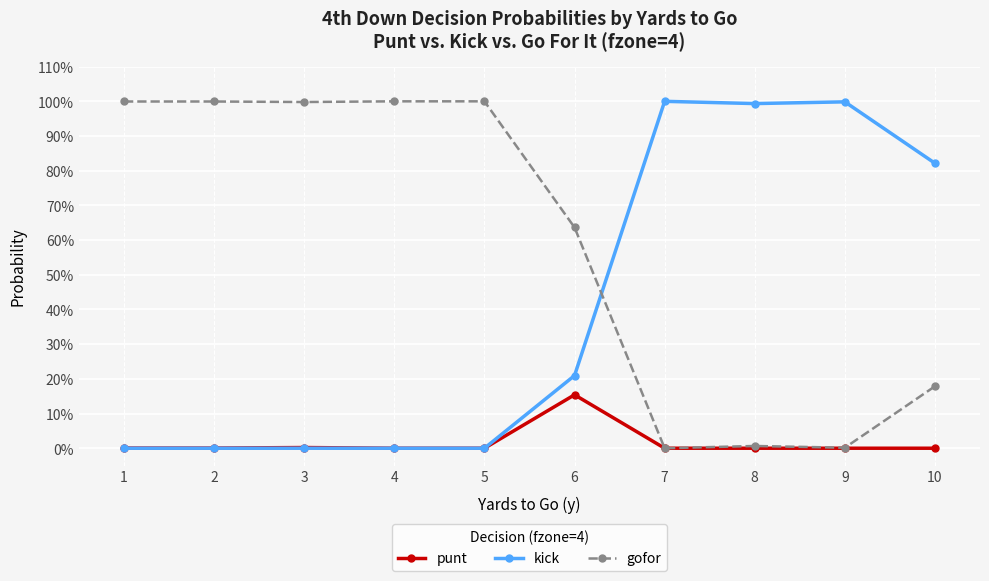

True or false: punt and gofor intersect in this chart.

False